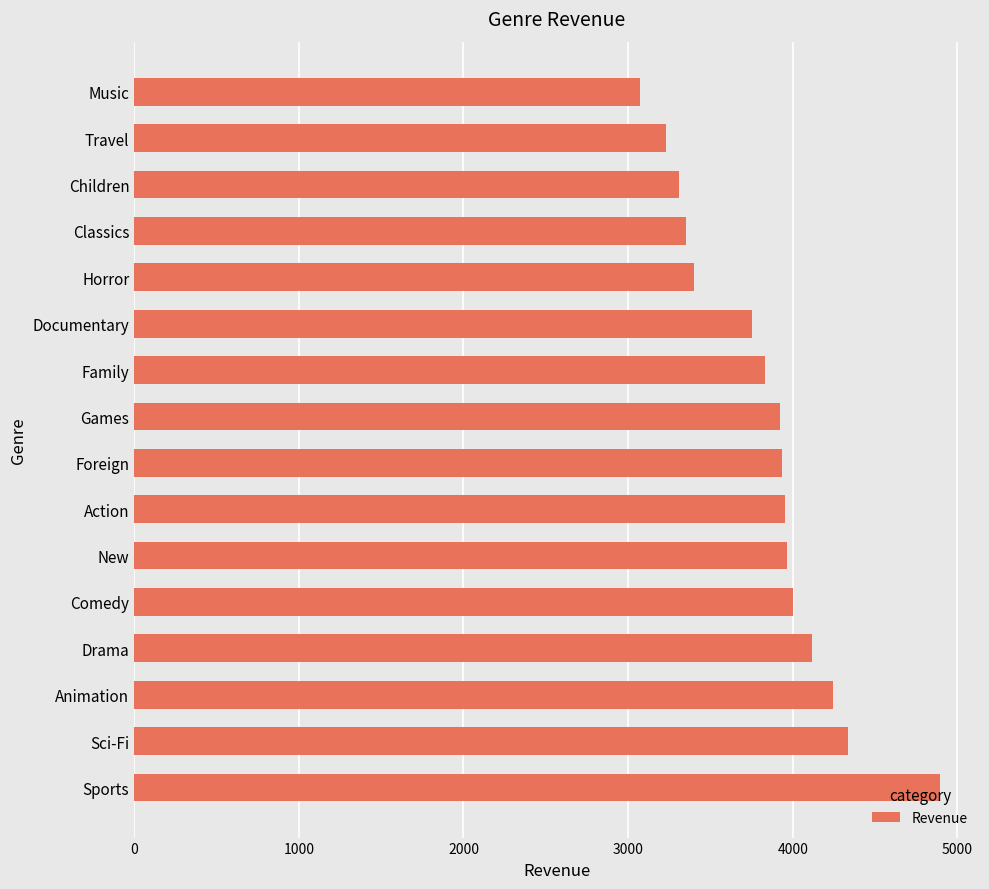

What is the difference between the values at Sci-Fi and Foreign?

401.5